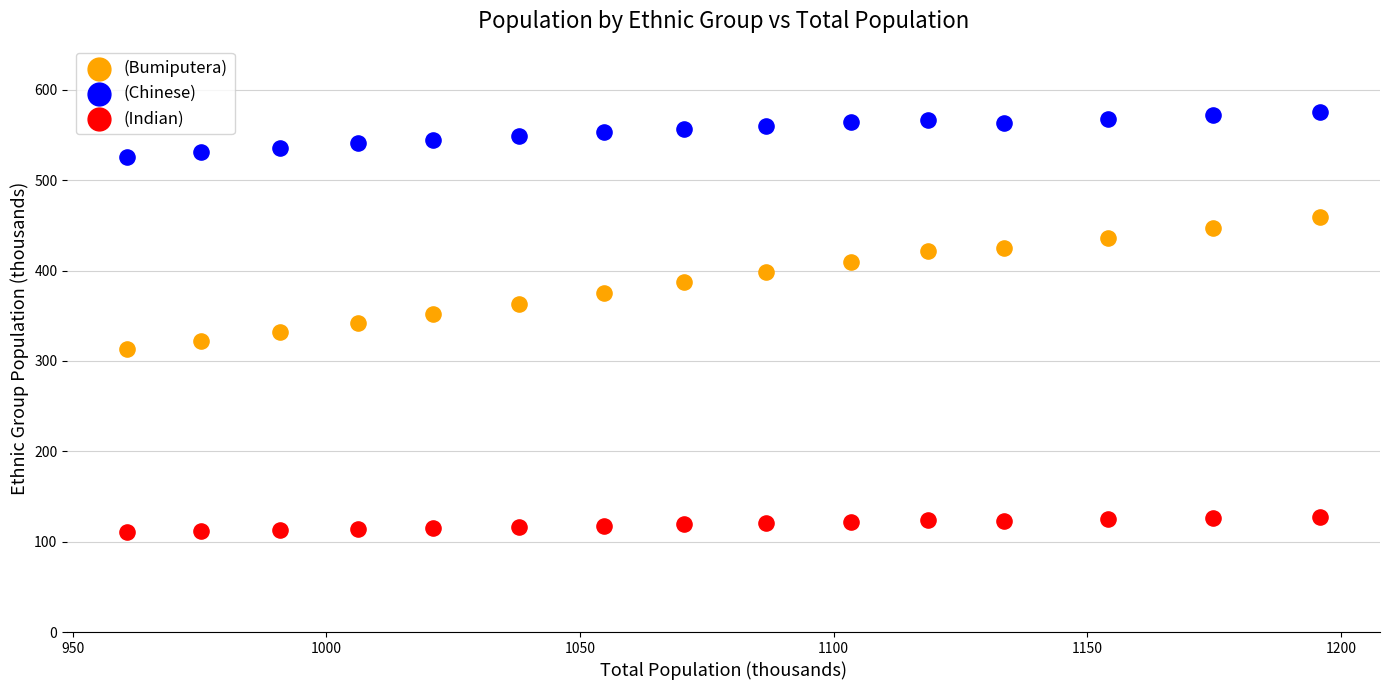

Across all data points, what is the range of X values (max minus min)?

235.2